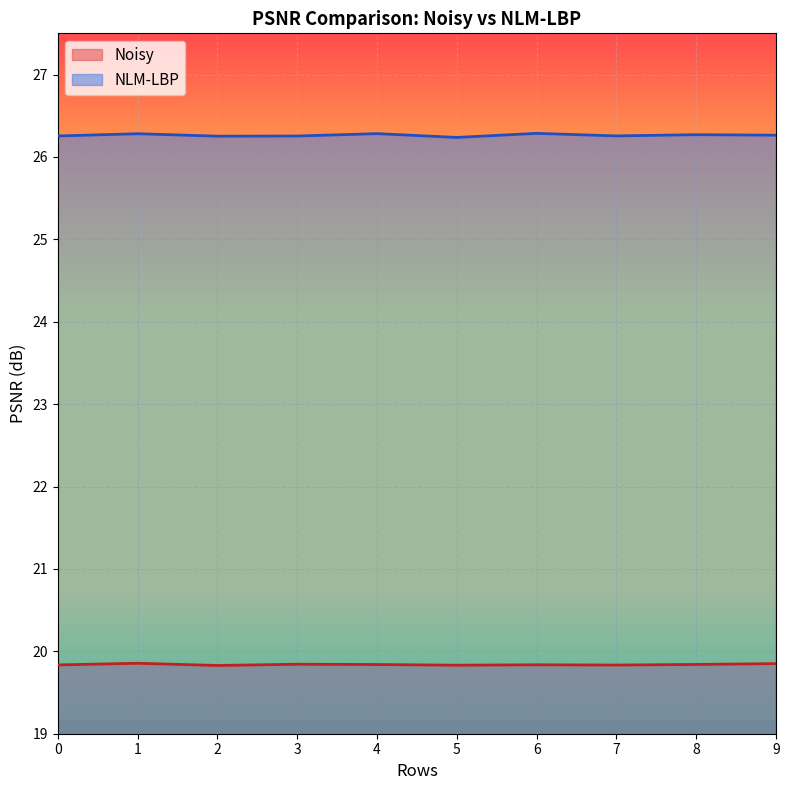

At which label is NLM-LBP closest to 26?

5